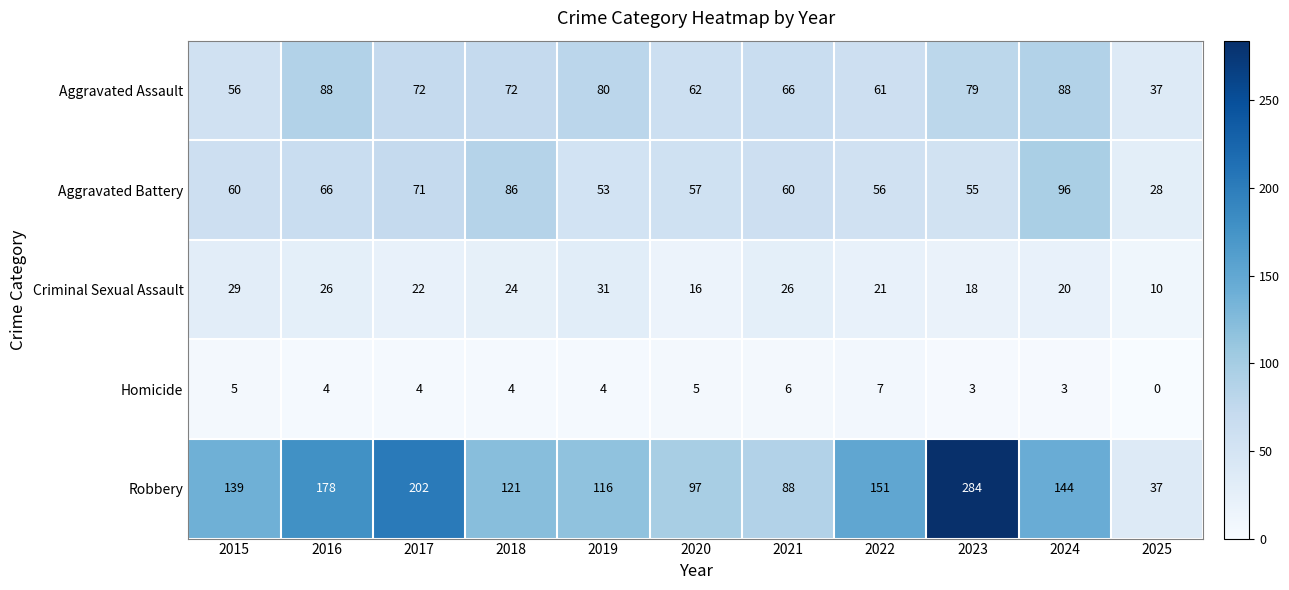

What is the difference between the second highest and second lowest values in the Homicide series?

3